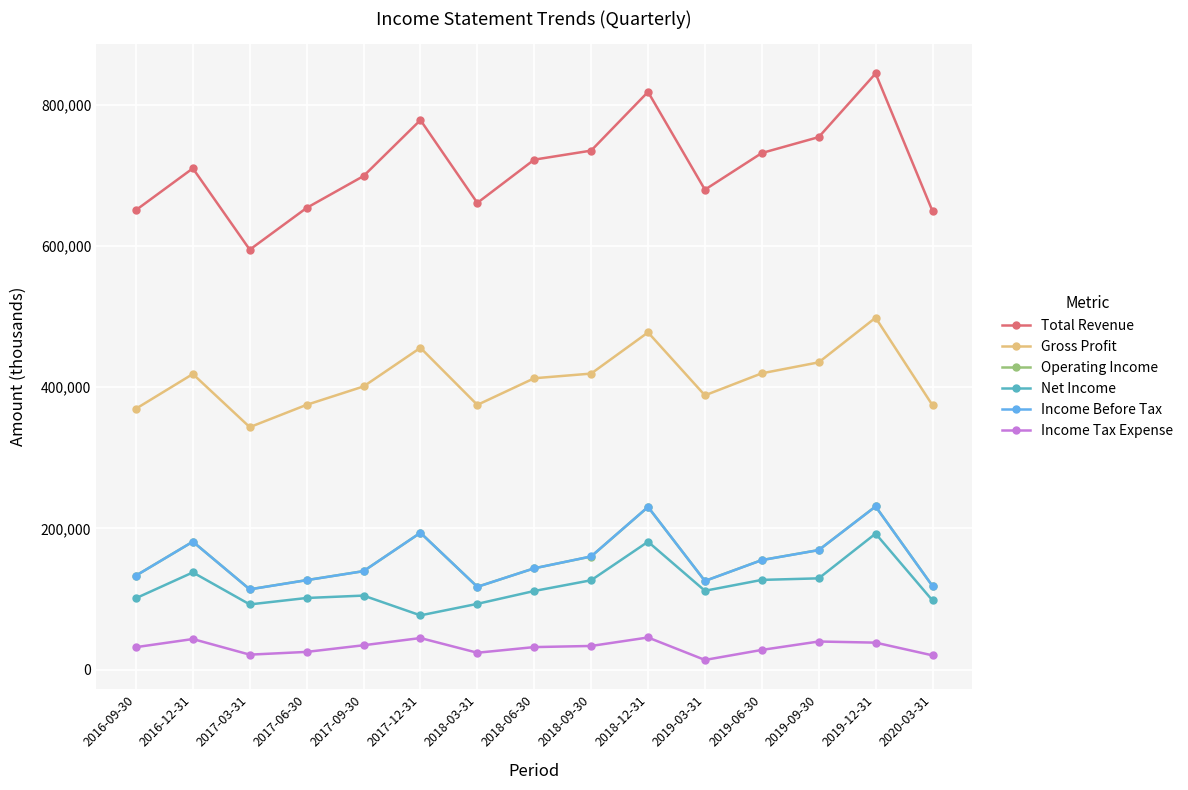

At which label does Total Revenue reach its minimum?

2017-03-31